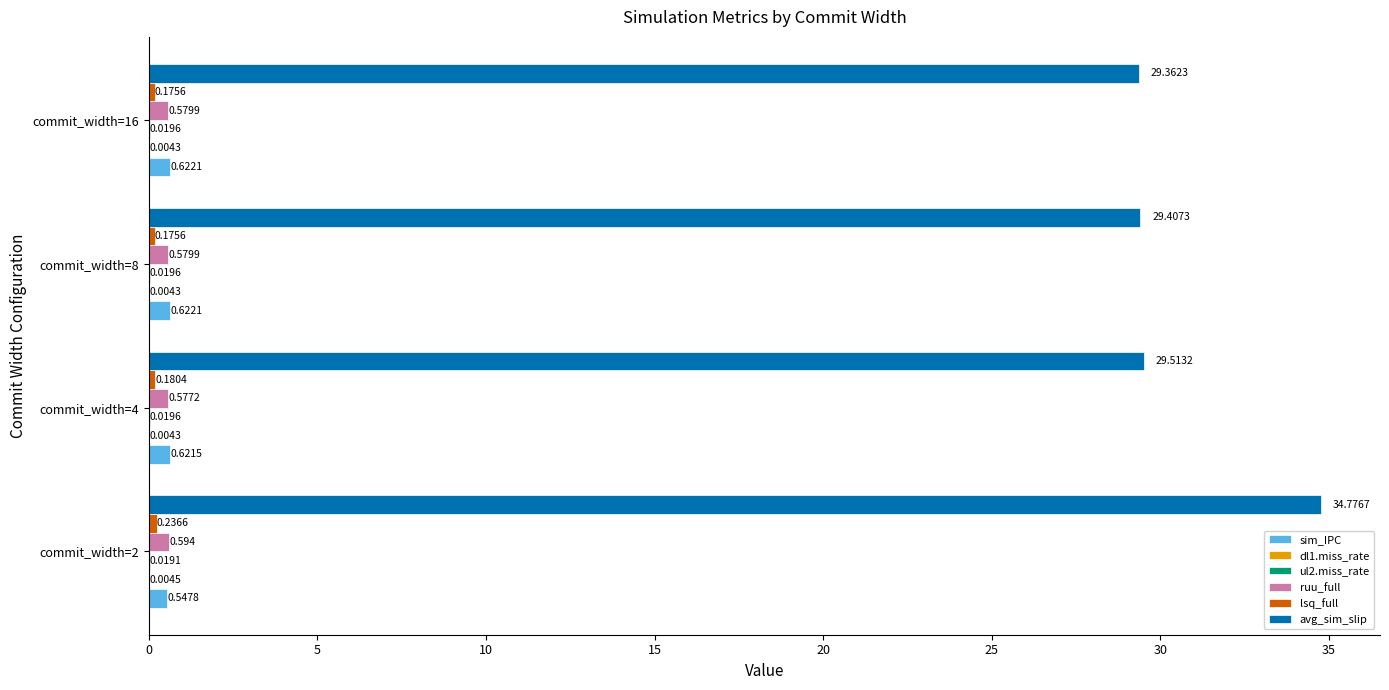

What is the sum of all sim_IPC values?

2.4